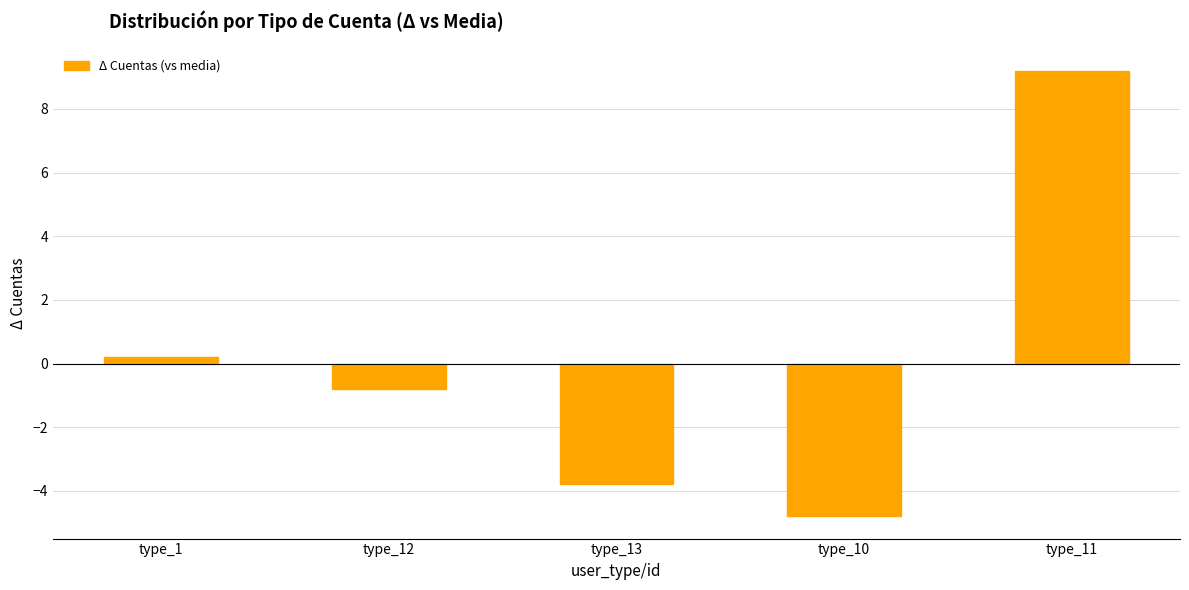

List the labels in order of value, largest first.

type_11, type_1, type_12, type_13, type_10